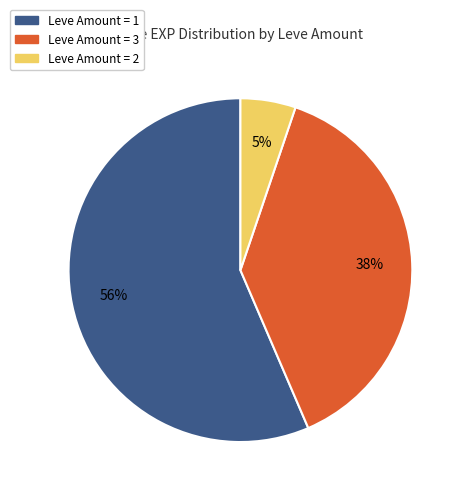

Does any single category account for the majority?

Yes